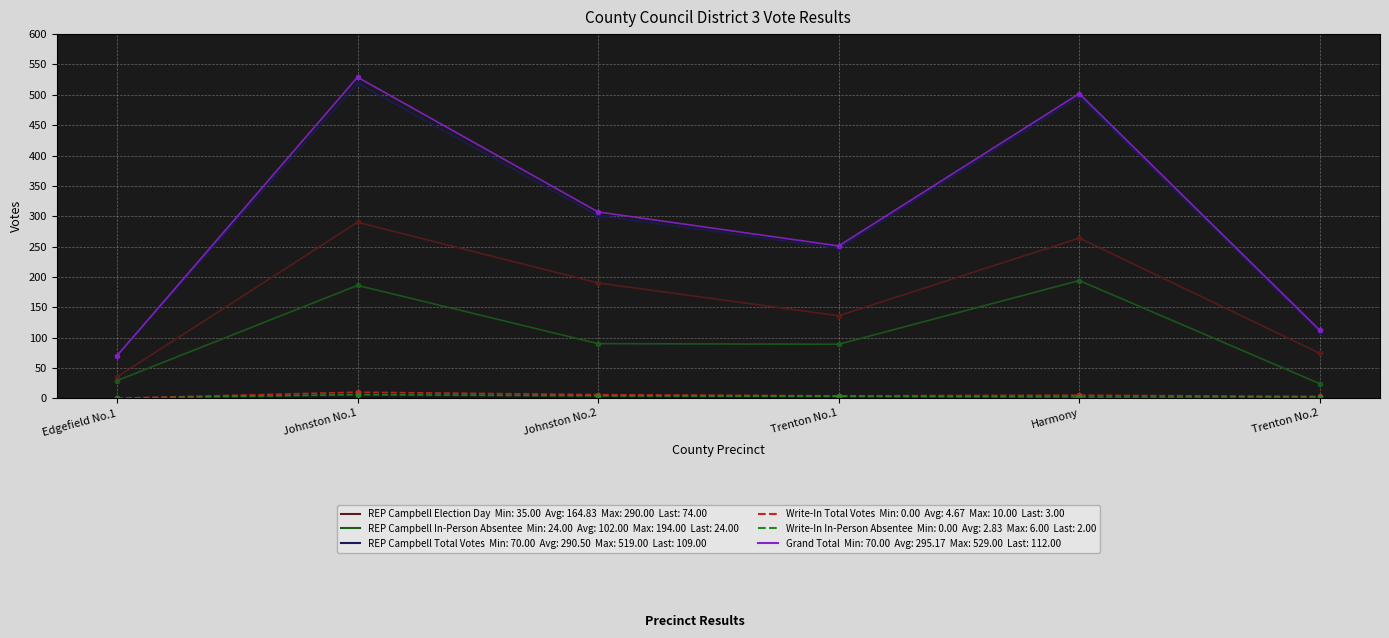

Which category has the highest value across all series?

Johnston No.1